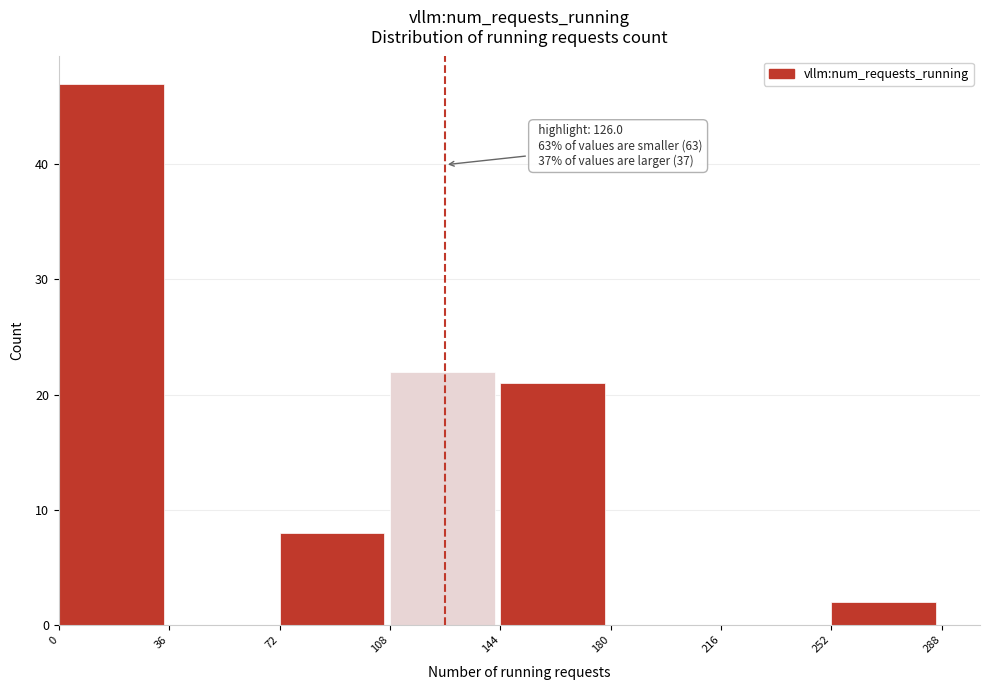

Which range on the x-axis has the tallest bar?

0 to 36